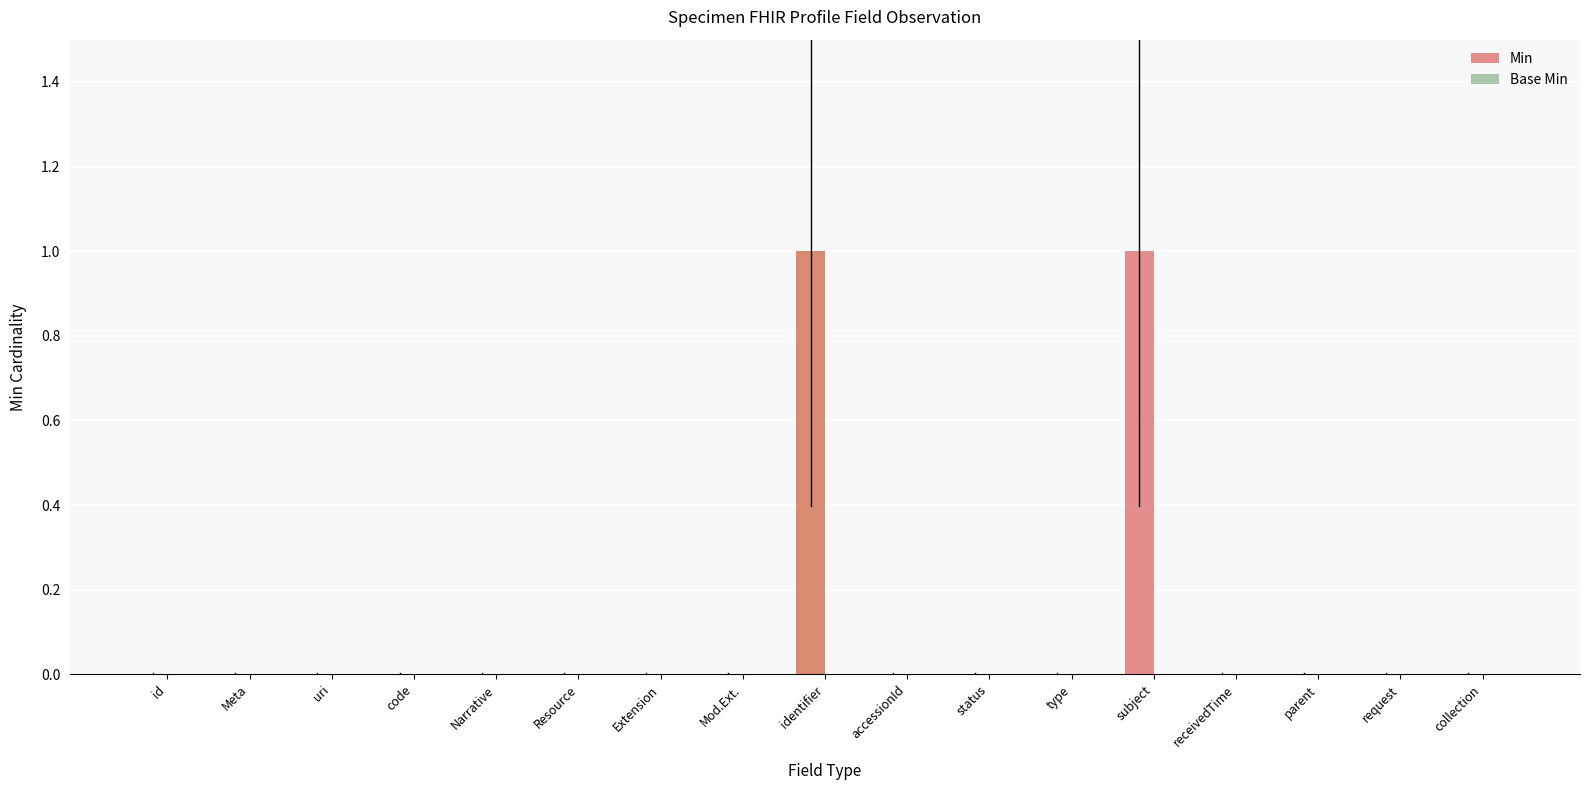

Which has a higher value, subject or parent?

subject